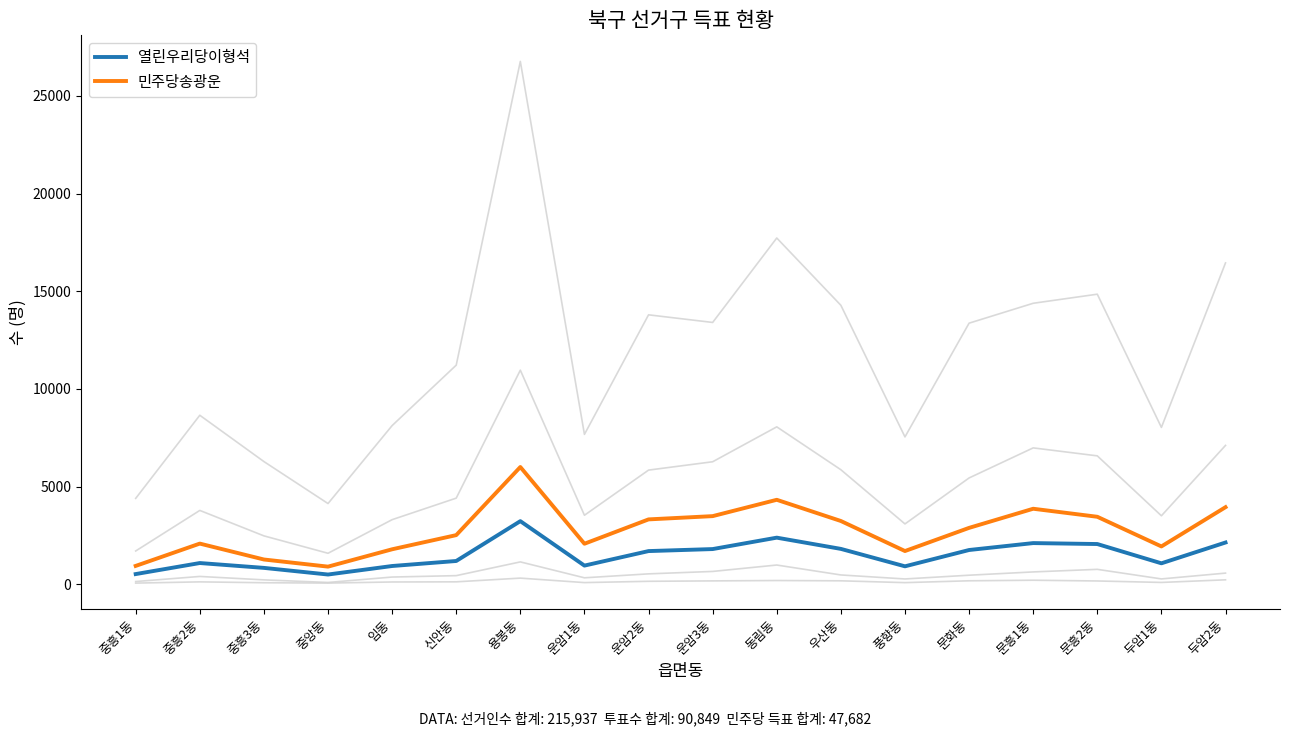

How many lines are shown in the chart?

6